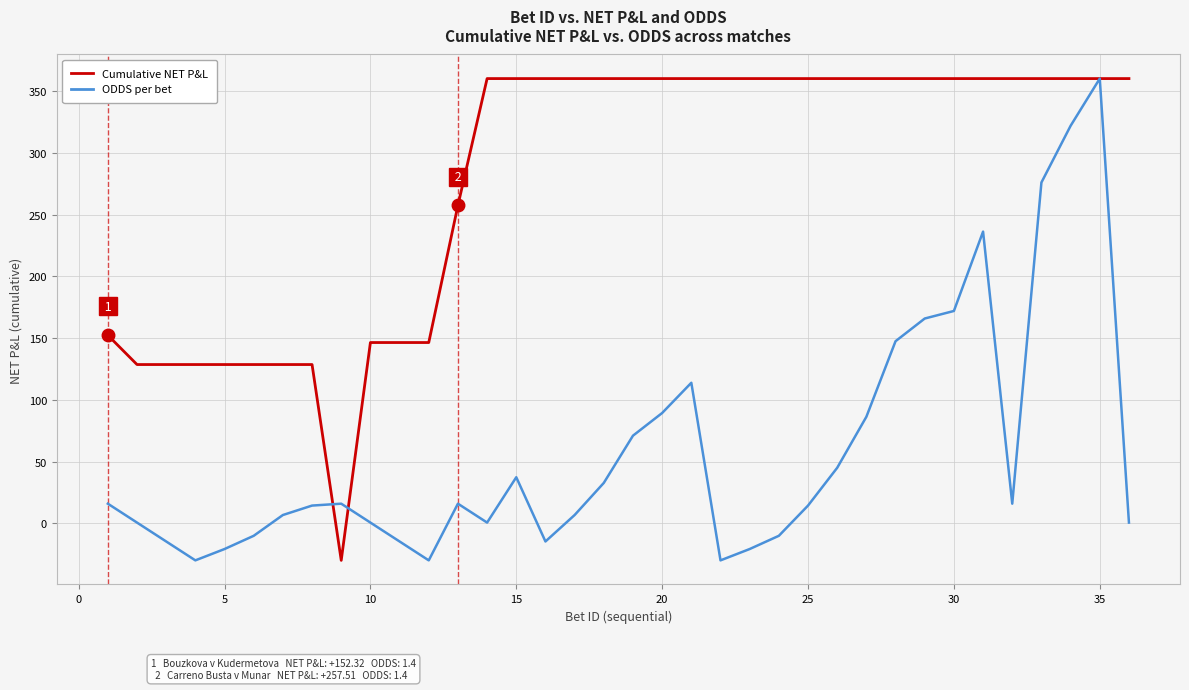

What is the lowest value of the Cumulative NET P&L series?

-30.0